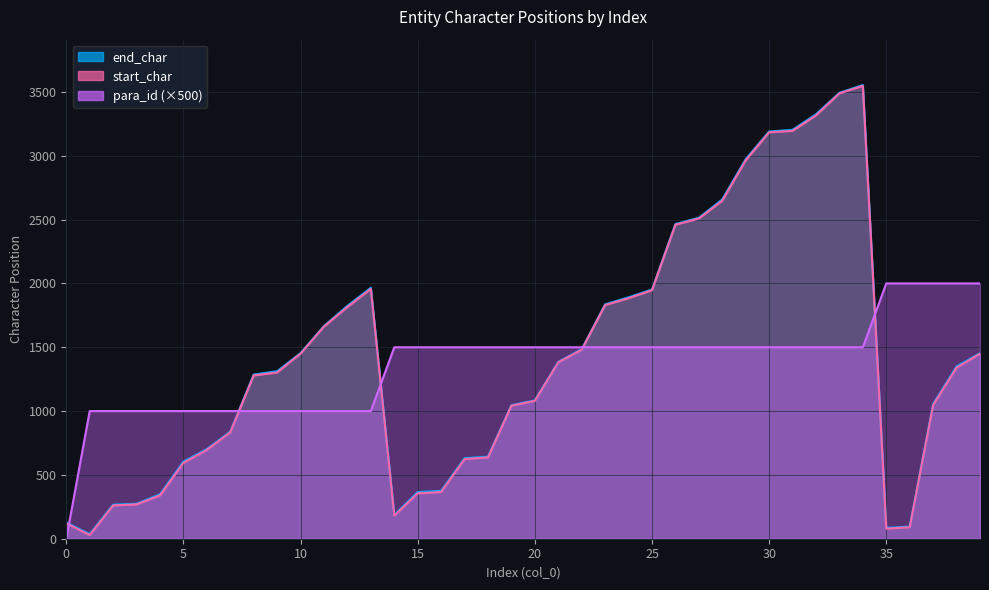

How many categories are shown in the chart?

40